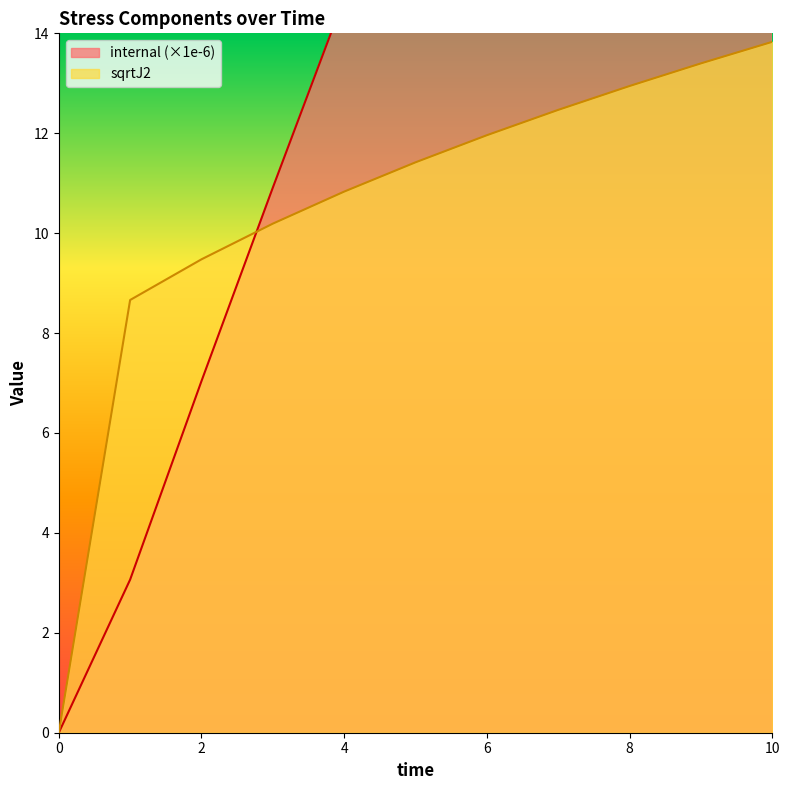

Which series has the largest total across all categories?

internal